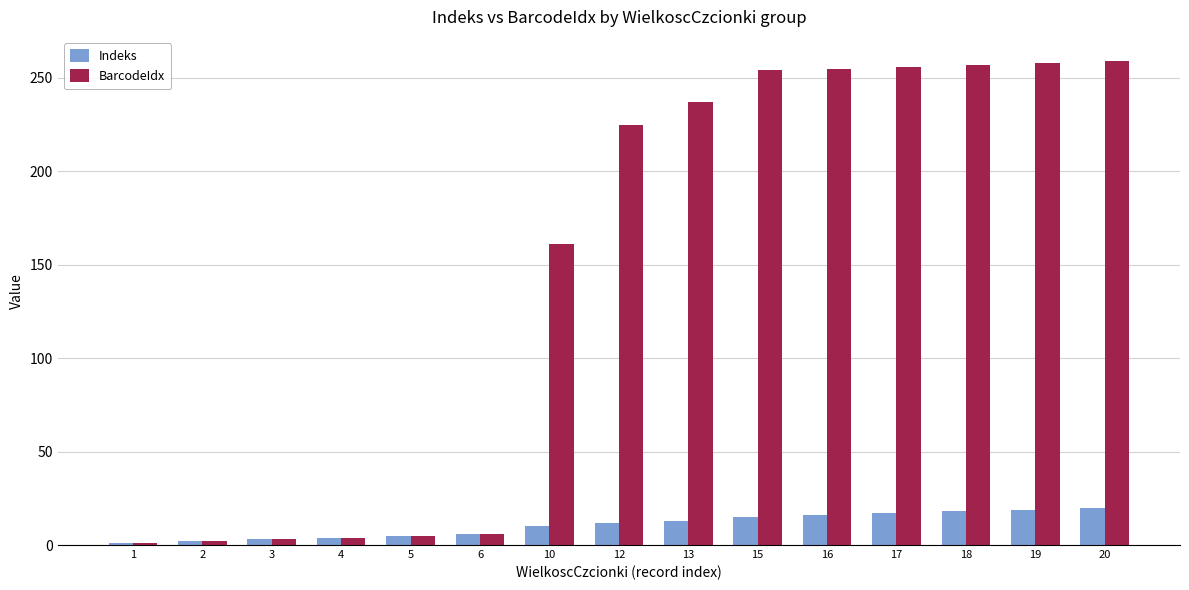

The value of BarcodeIdx at 2 is 2. True or false?

True